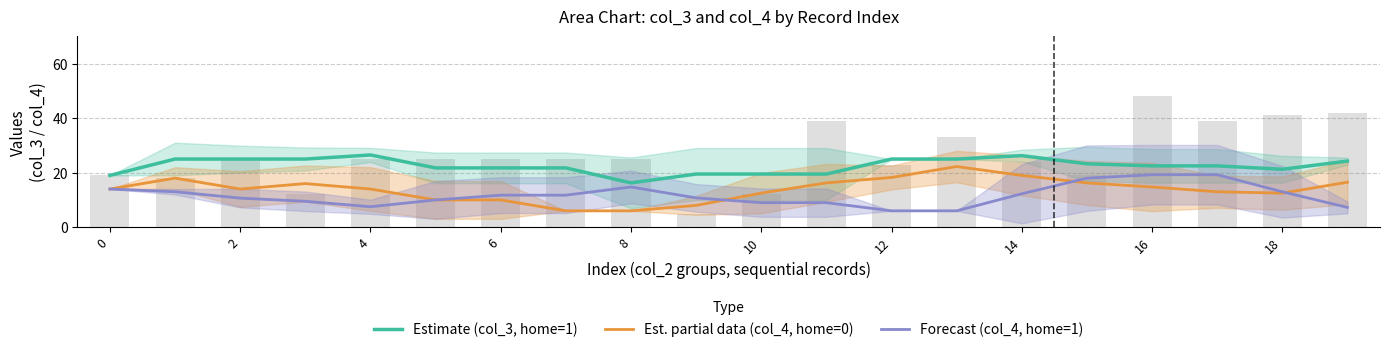

Which series has the widest spread of values?

Est. partial data (col_4, home=0)